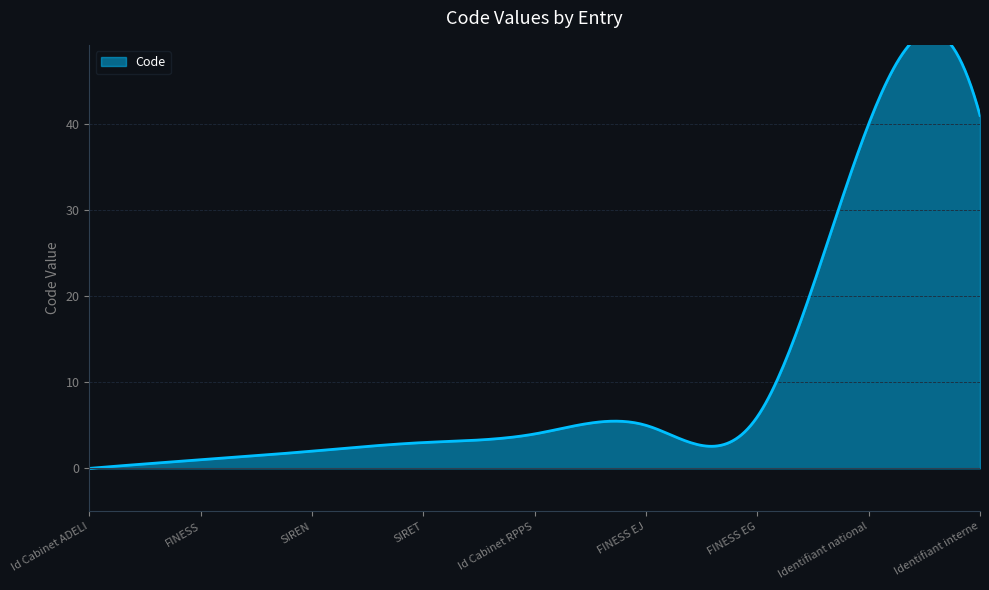

How many distinct data groups are displayed?

1